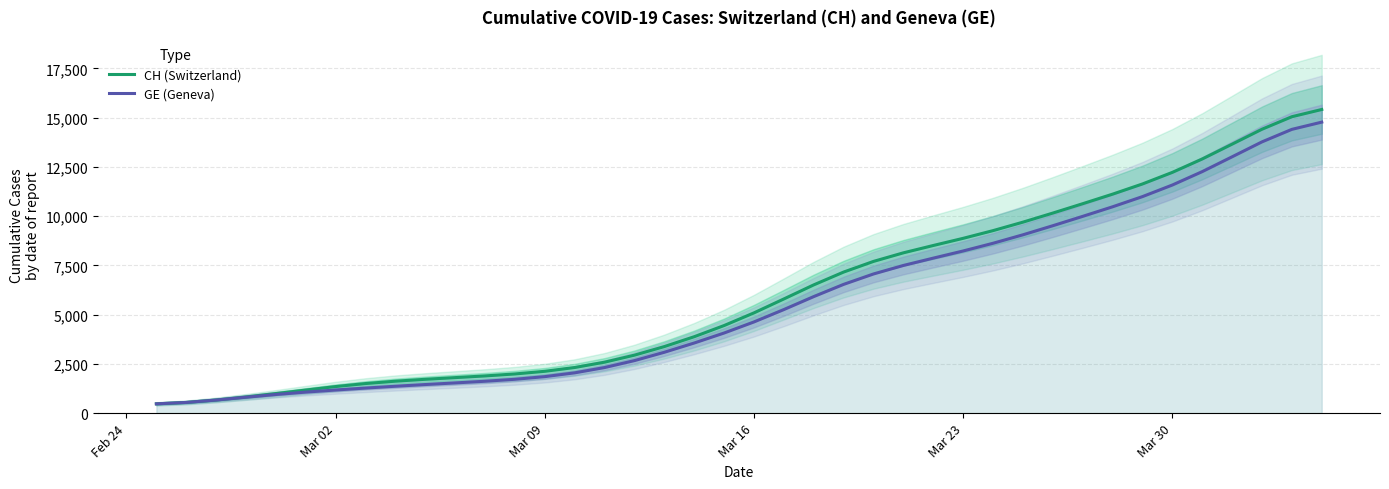

How many data points in CH (Switzerland) are less than 5089?

20